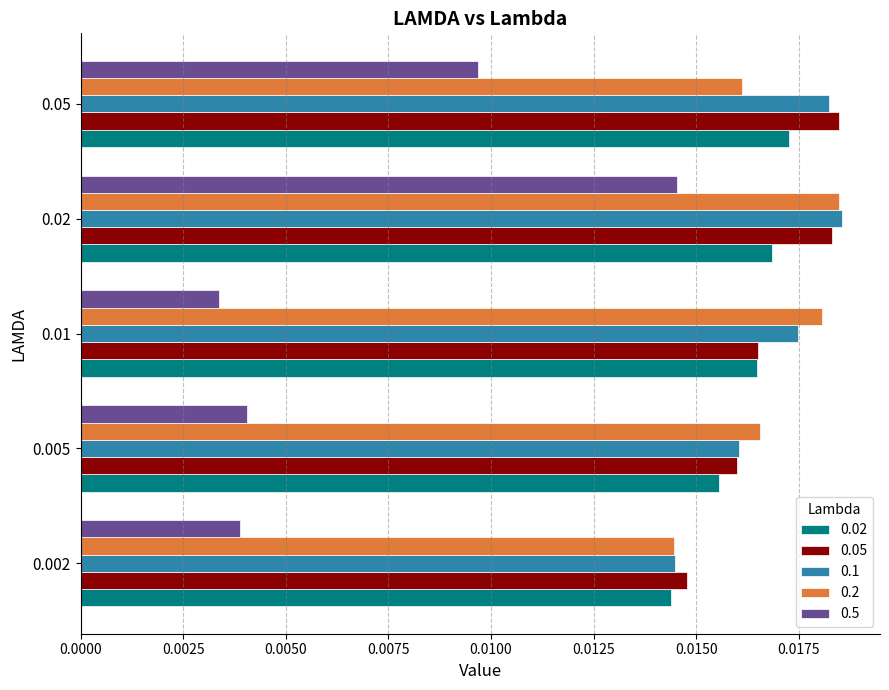

Is the value of 0.05 at 0.002 greater than the value of 0.02 at 0.005?

No